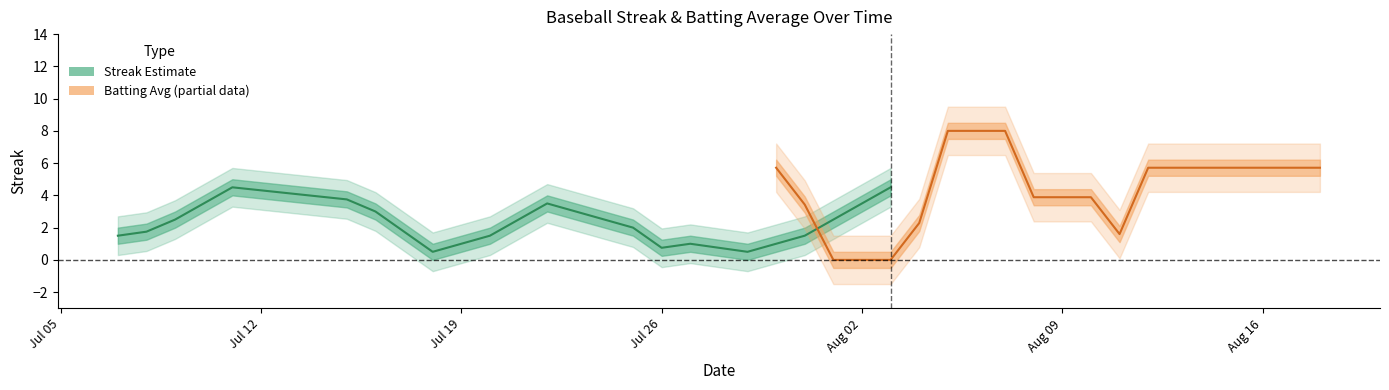

The Streak series shows 1.3 at 39. True or false?

False